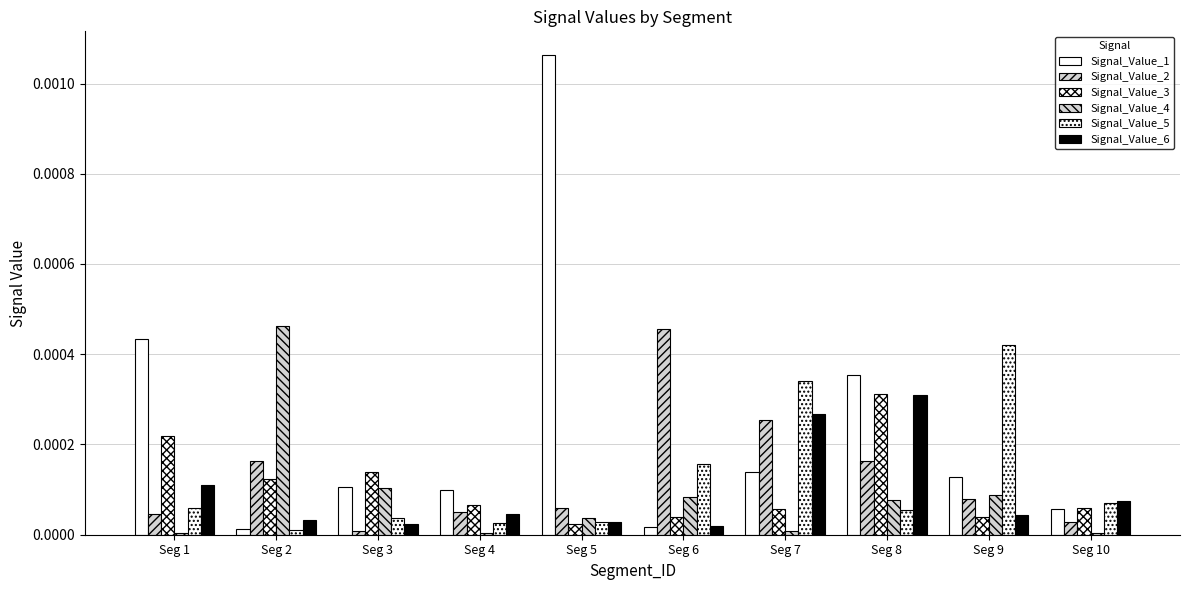

The value of Signal_Value_1 at Seg 8 is 0.0. True or false?

False